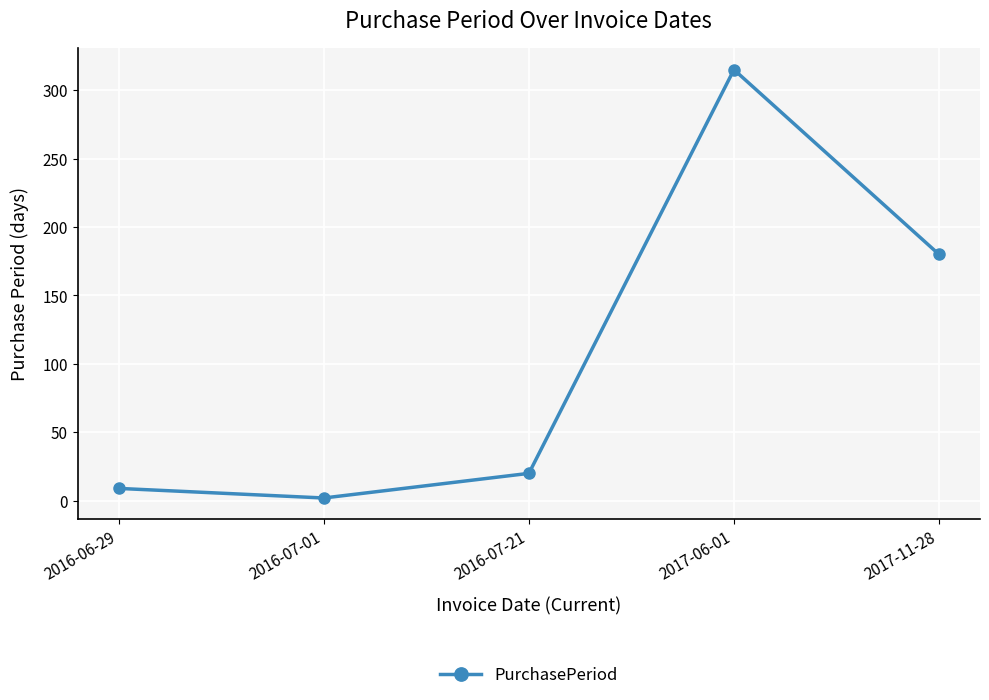

Where is the data nearest to the value 158?

2017-11-28